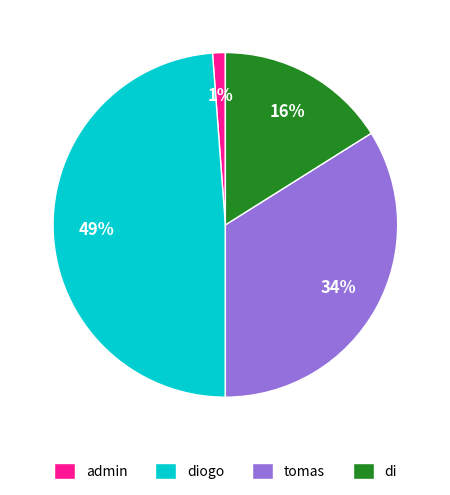

Between tomas and di, which is larger?

tomas